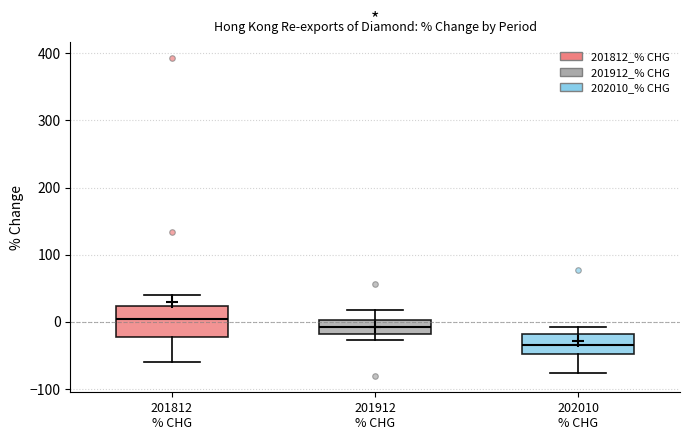

Reading left to right, read every box against the y-axis: the position of its median line, the range the box covers, and the ends of its whiskers. The values are not printed on the chart, so give them approximately, as read against the axis.

201812 % CHG: median 0, box -20 to 20, whiskers -60 to 40
201912 % CHG: median -10, box -20 to 0, whiskers -30 to 20
202010 % CHG: median -30, box -50 to -20, whiskers -80 to -10